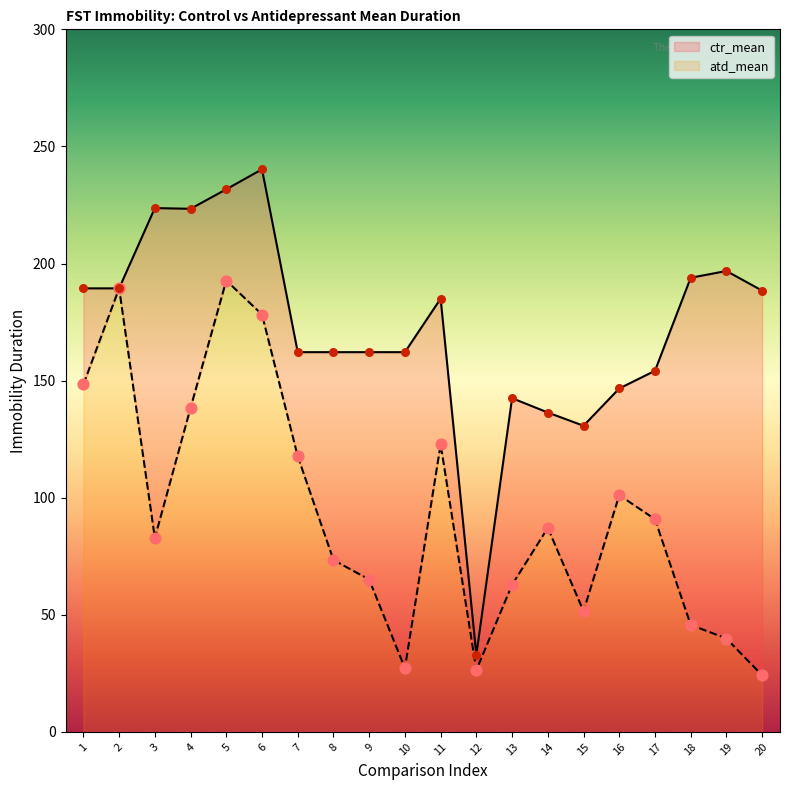

What are all the series names shown in the legend?

ctr_mean, atd_mean